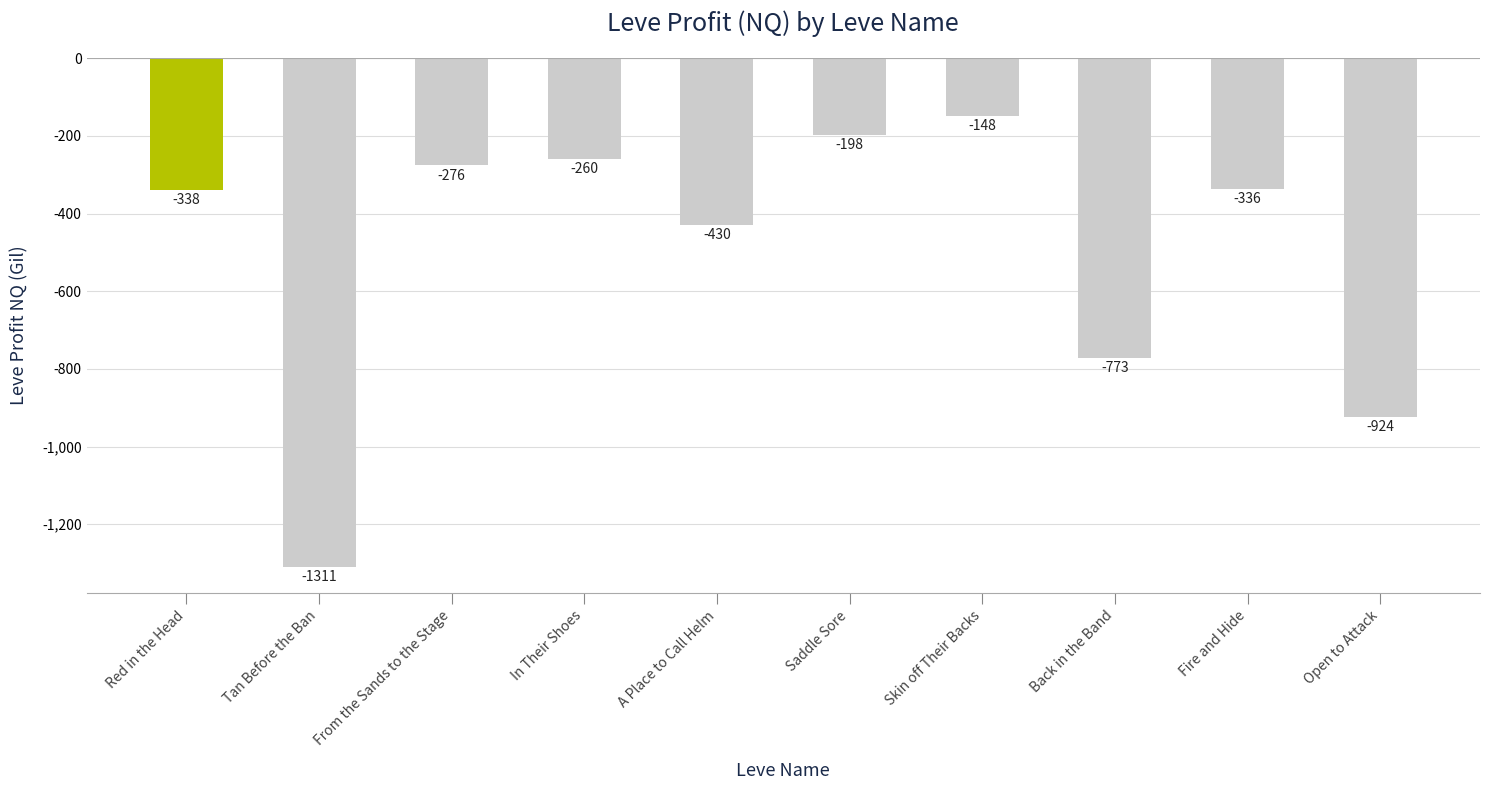

What is the minimum value shown in the chart?

-1310.8